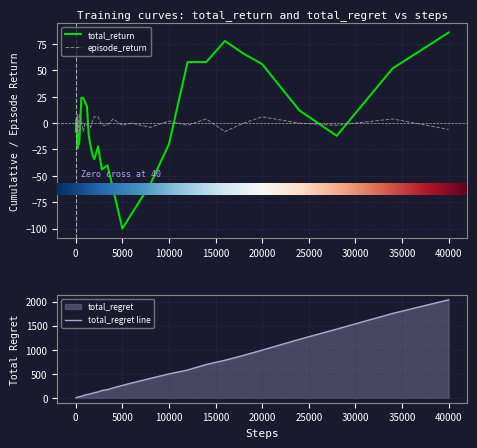

At which label is total_regret line closest to 1019?

20000